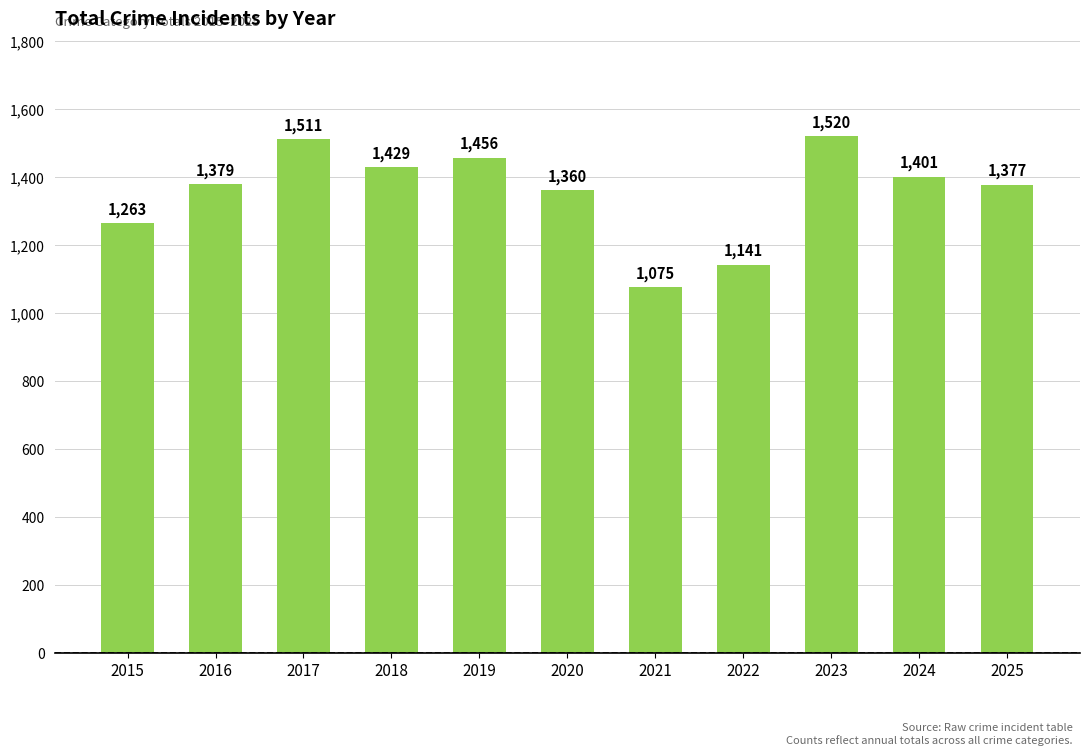

At which category does the chart reach its minimum across all series?

2021